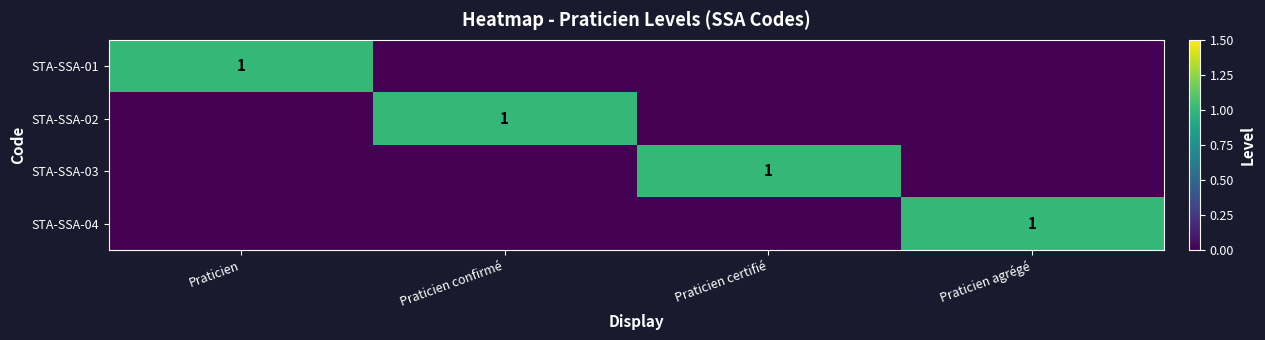

Is it true that STA-SSA-01 equals 1 at Praticien?

True